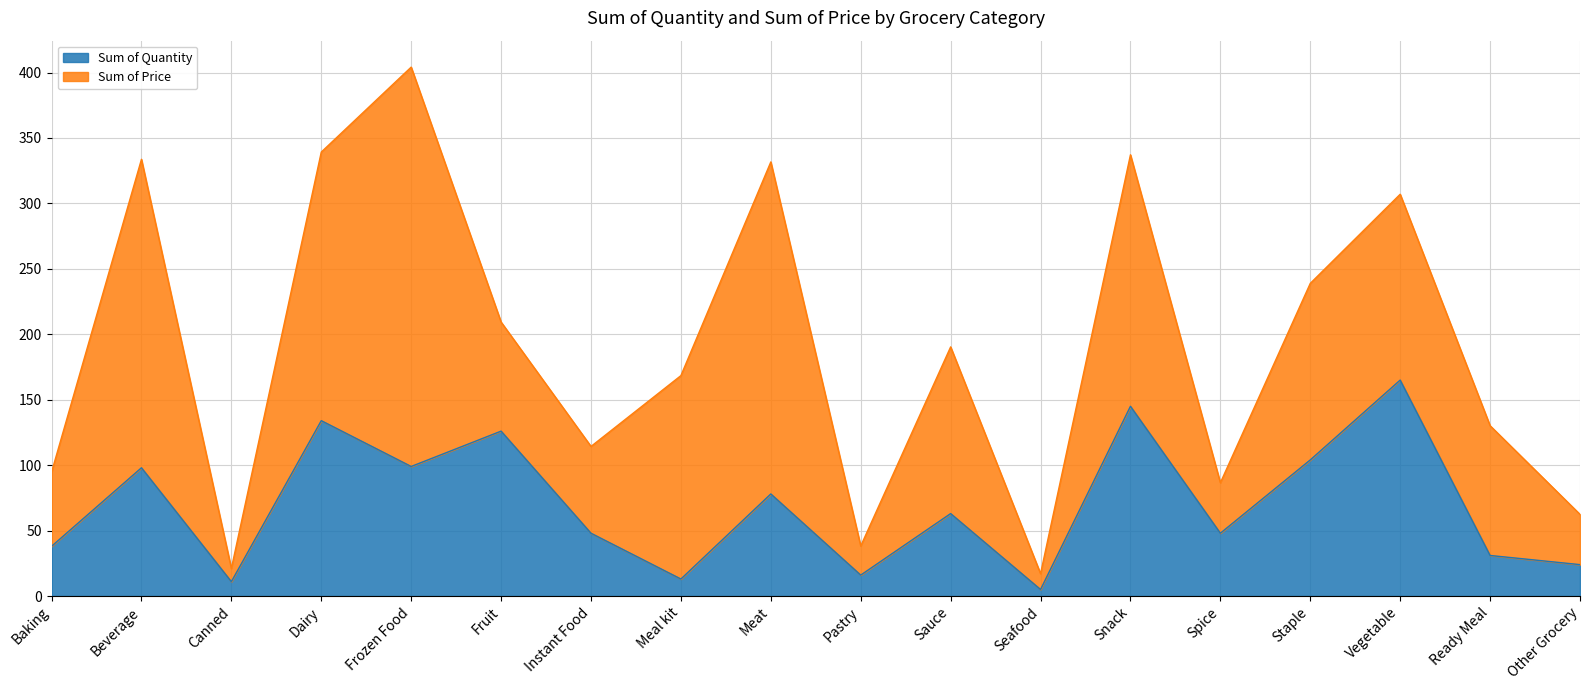

At which category does the chart reach its minimum across all series?

Seafood